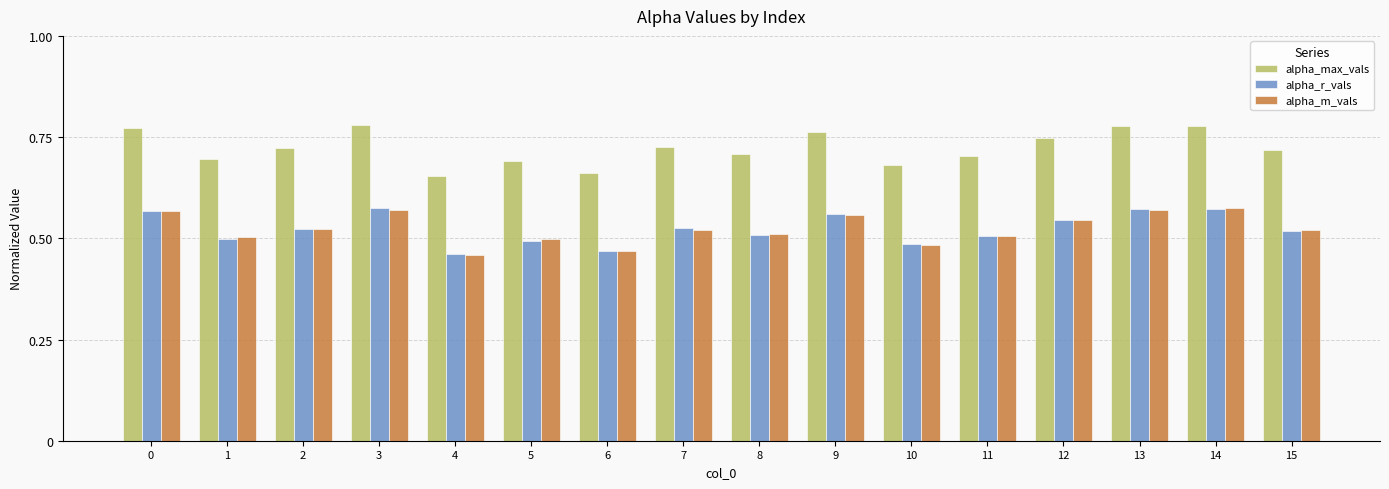

True or false: alpha_m_vals has a value of 0.2 at 4.

False